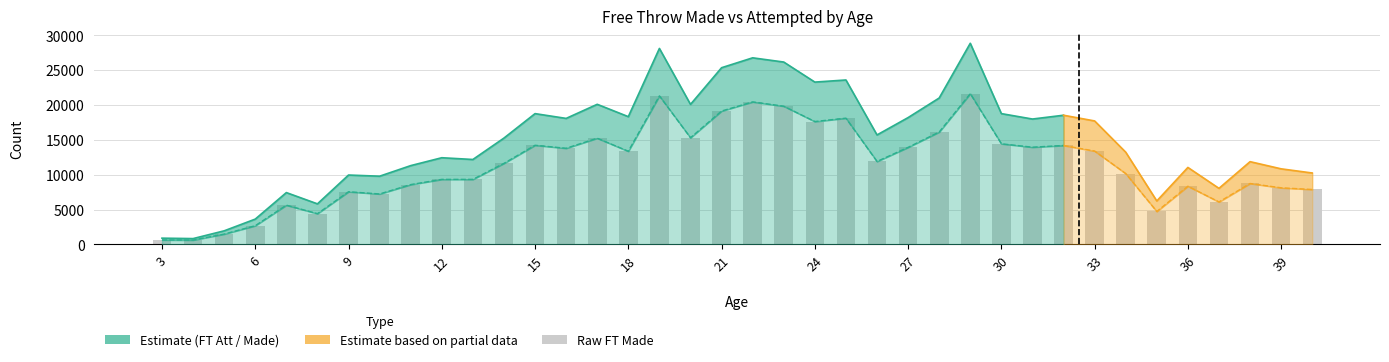

Rank the categories by value from lowest to highest.

4, 3, 5, 6, 8, 35, 7, 37, 10, 9, 40, 39, 36, 11, 38, 12, 13, 34, 14, 26, 18, 33, 16, 27, 31, 32, 15, 30, 17, 20, 28, 24, 25, 21, 23, 22, 19, 29